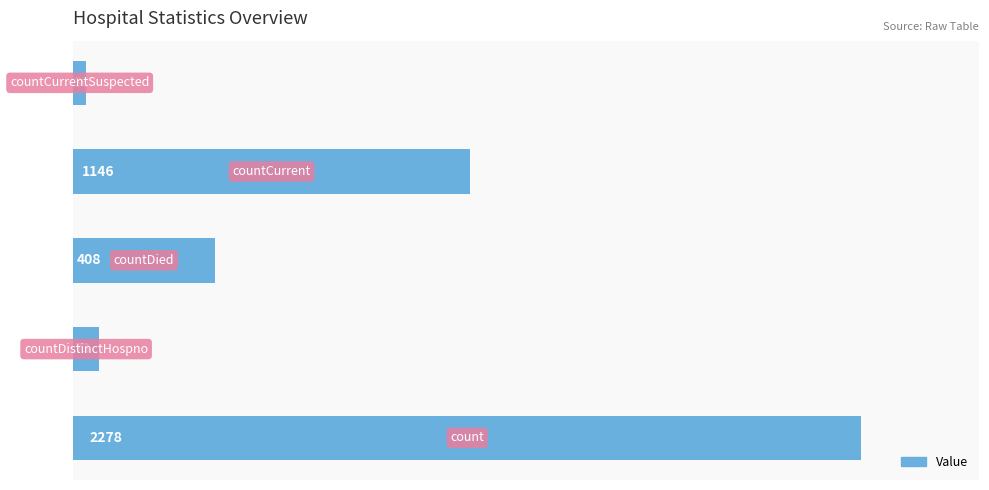

What is the maximum value shown in the chart?

2278